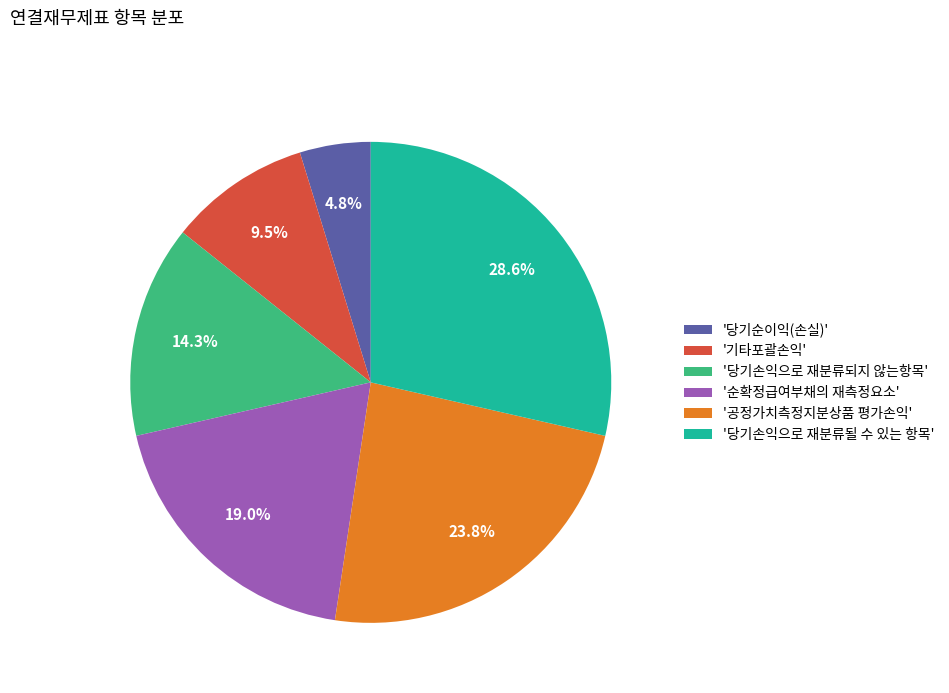

Rank the categories by value from highest to lowest.

'당기손익으로 재분류될 수 있는 항목', '공정가치측정지분상품 평가손익', '순확정급여부채의 재측정요소', '당기손익으로 재분류되지 않는항목', '기타포괄손익', '당기순이익(손실)'